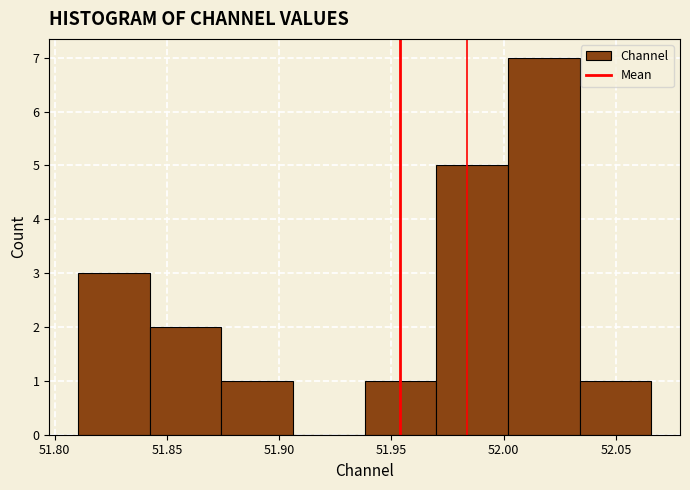

What is the height of the bar covering 52.035 to 52.065 on the x-axis? Neither the bar edges nor the heights are printed on the chart, so give them approximately, as read against the axes.

1